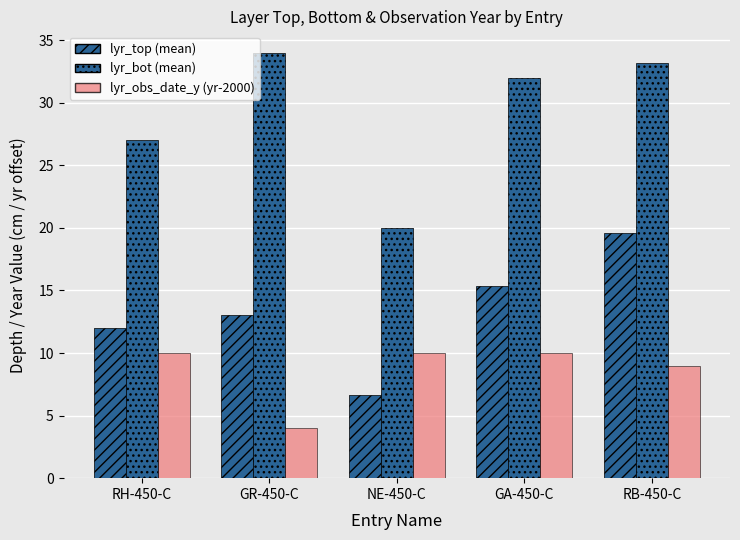

How many bars are there in each group?

3